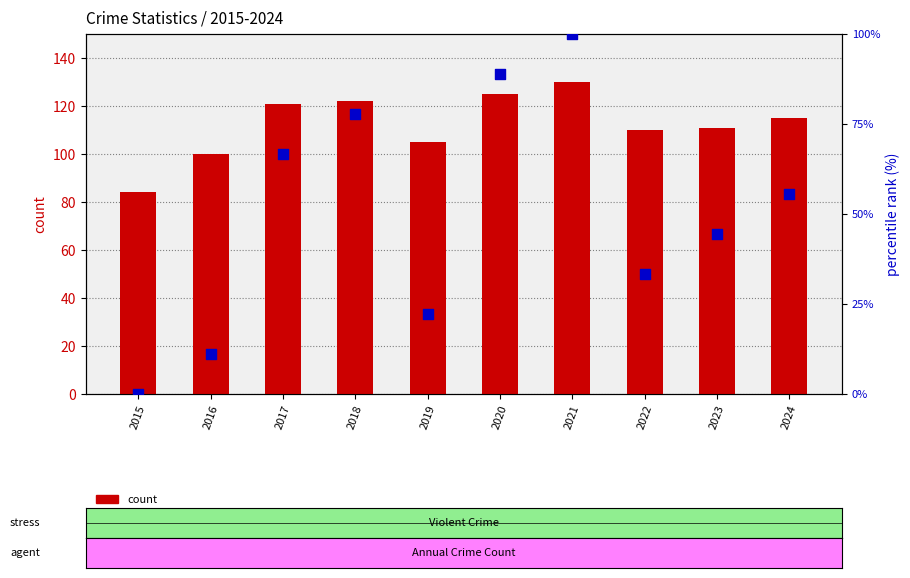

Which series reaches the minimum Y coordinate?

percentile rank within the sample